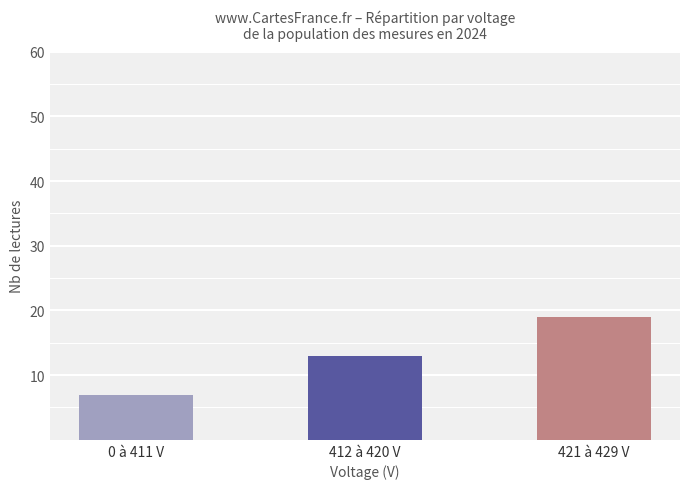

Which has a higher value, 412 à 420 V or 0 à 411 V?

412 à 420 V